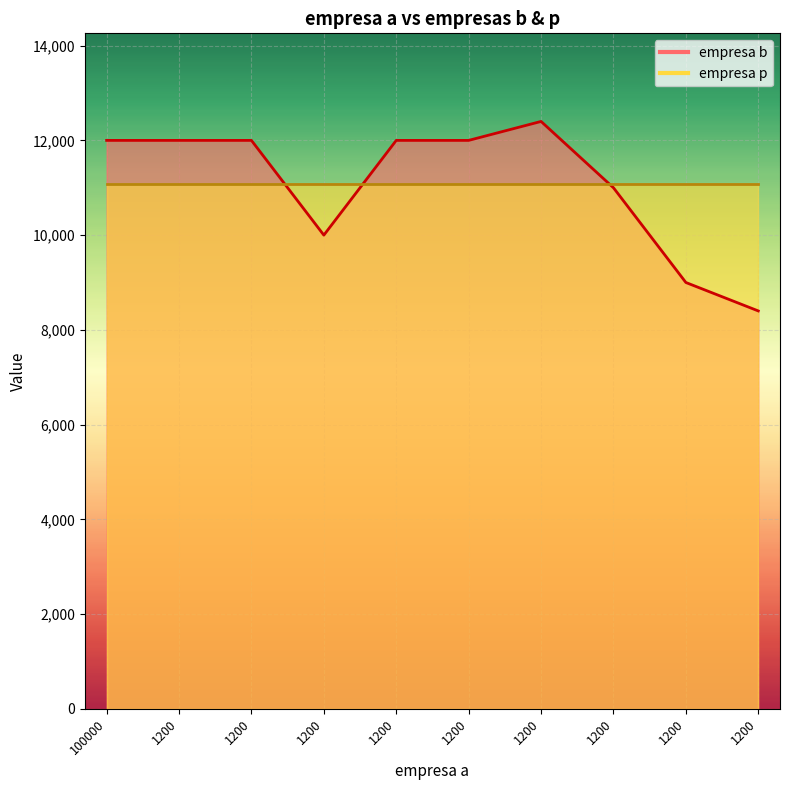

Does the chart display data point markers on the line(s)?

No